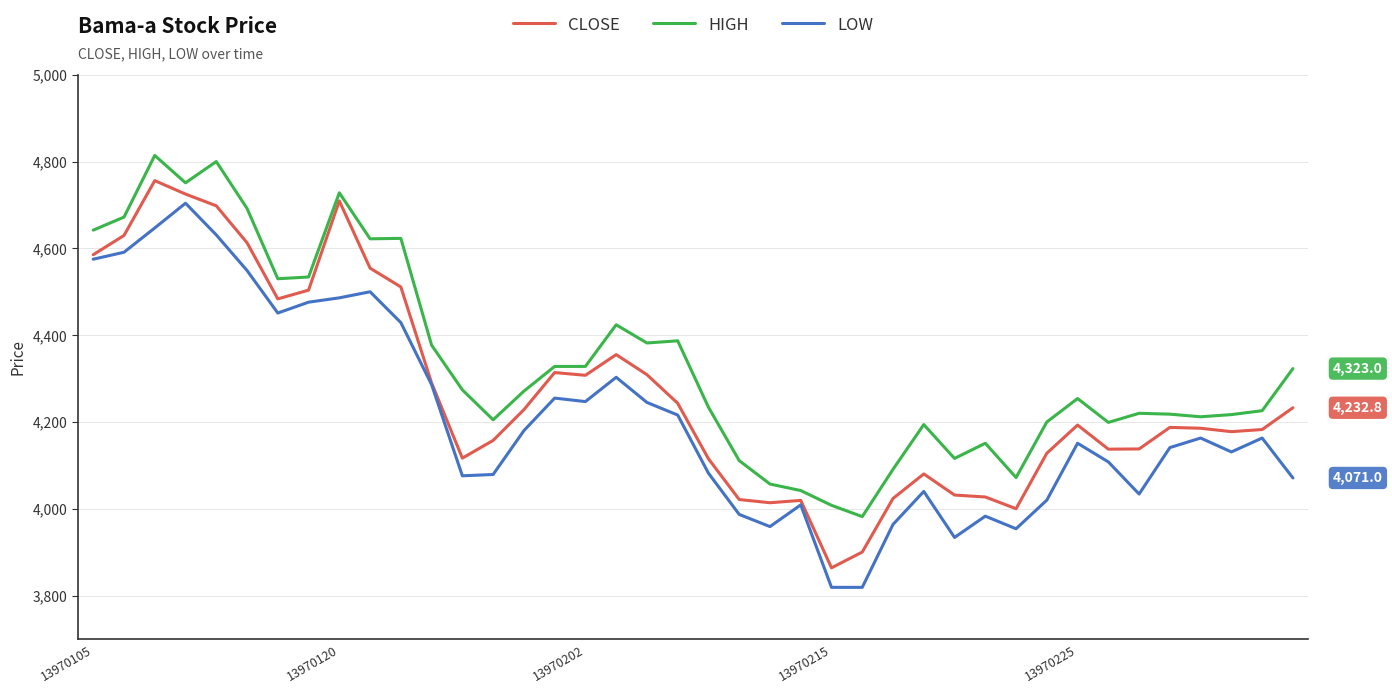

Does the chart display data point markers on the line(s)?

No